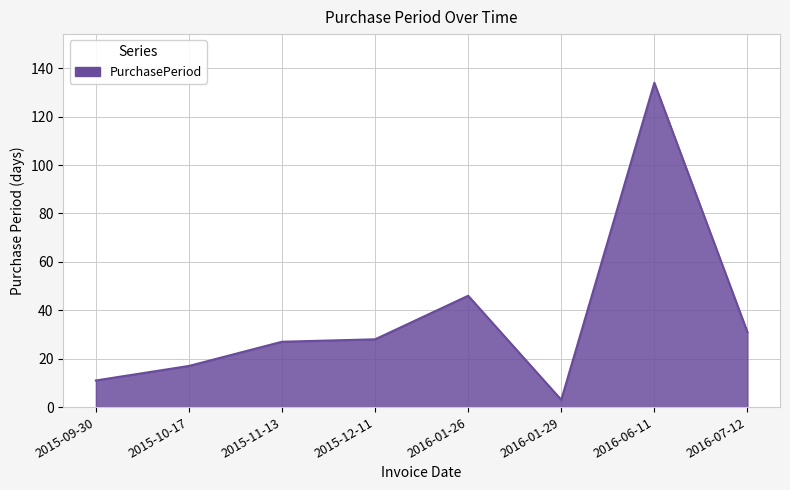

Which has a higher value, 2016-01-26 or 2015-10-17?

2016-01-26